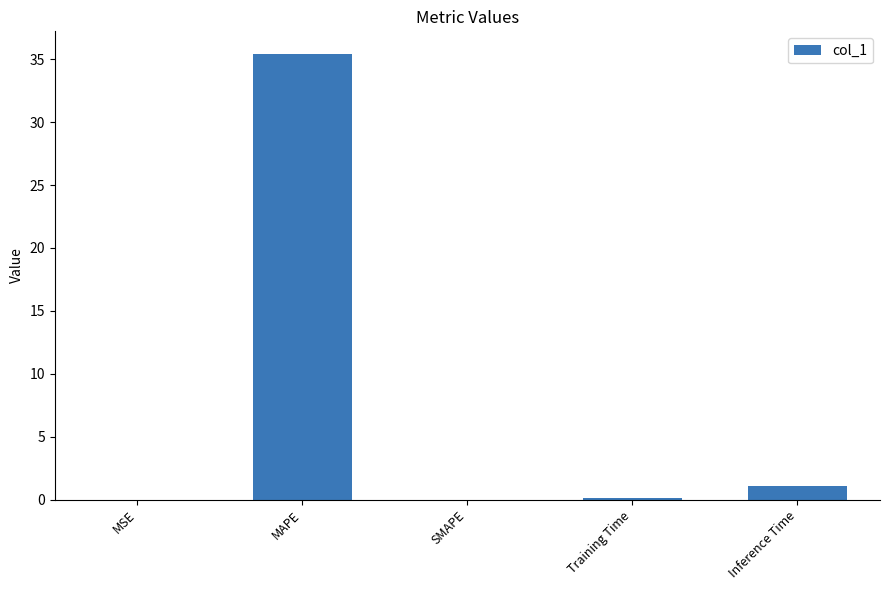

Where is the data nearest to the value 17?

Inference Time